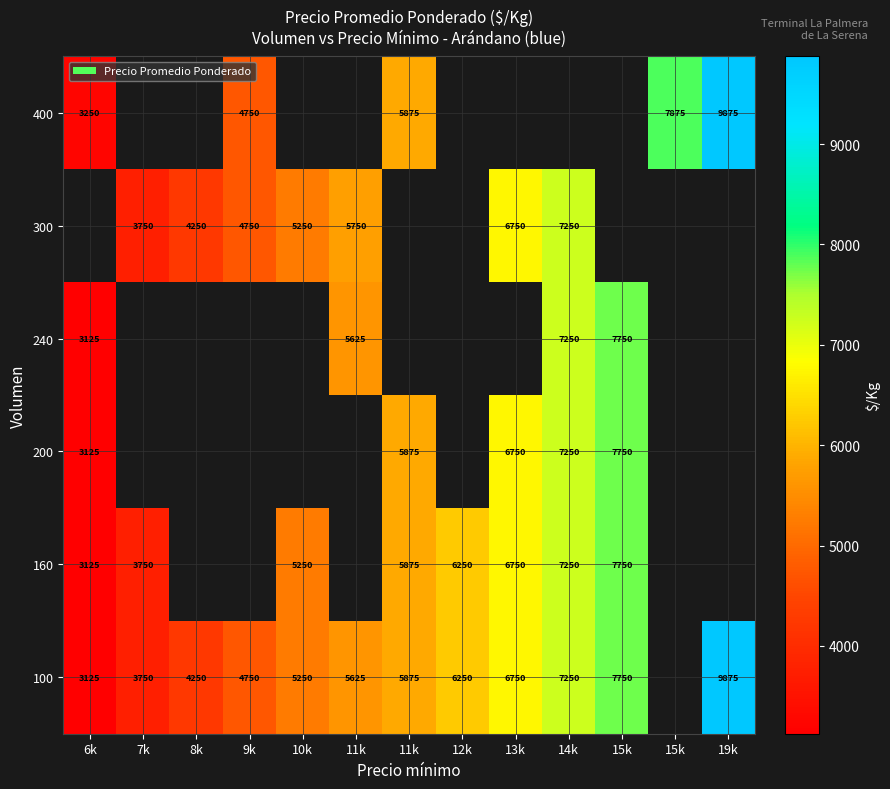

What is the maximum value shown in the chart?

9875.0